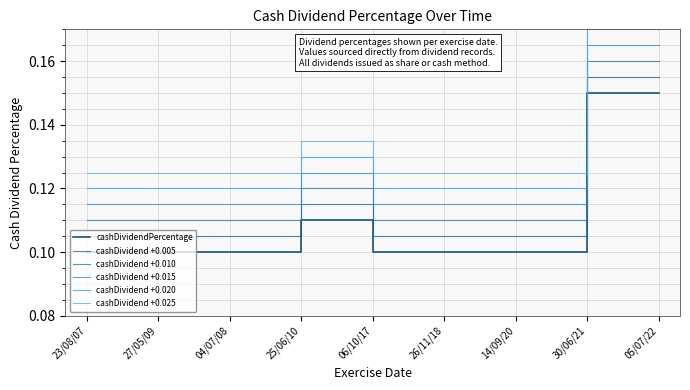

At 30/06/21, list the series in order from smallest to largest.

cashDividendPercentage, cashDividend +0.005, cashDividend +0.010, cashDividend +0.015, cashDividend +0.020, cashDividend +0.025